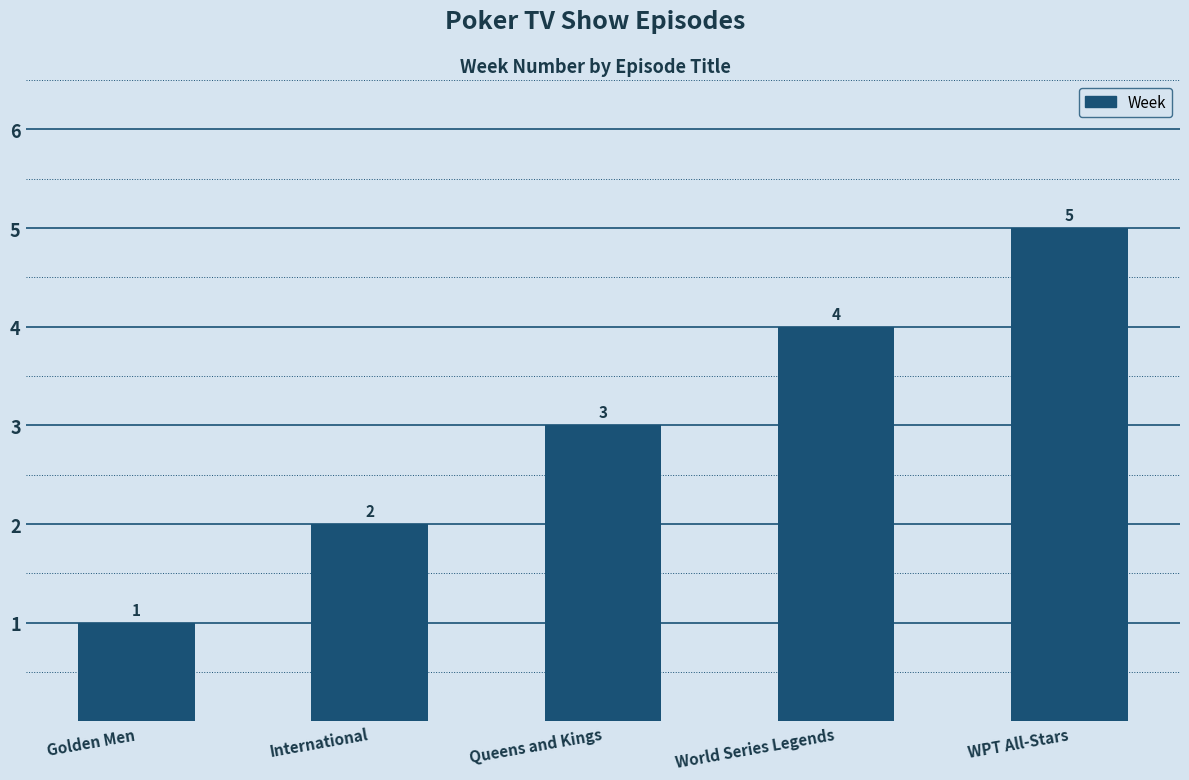

What position from the right is Queens and Kings?

3